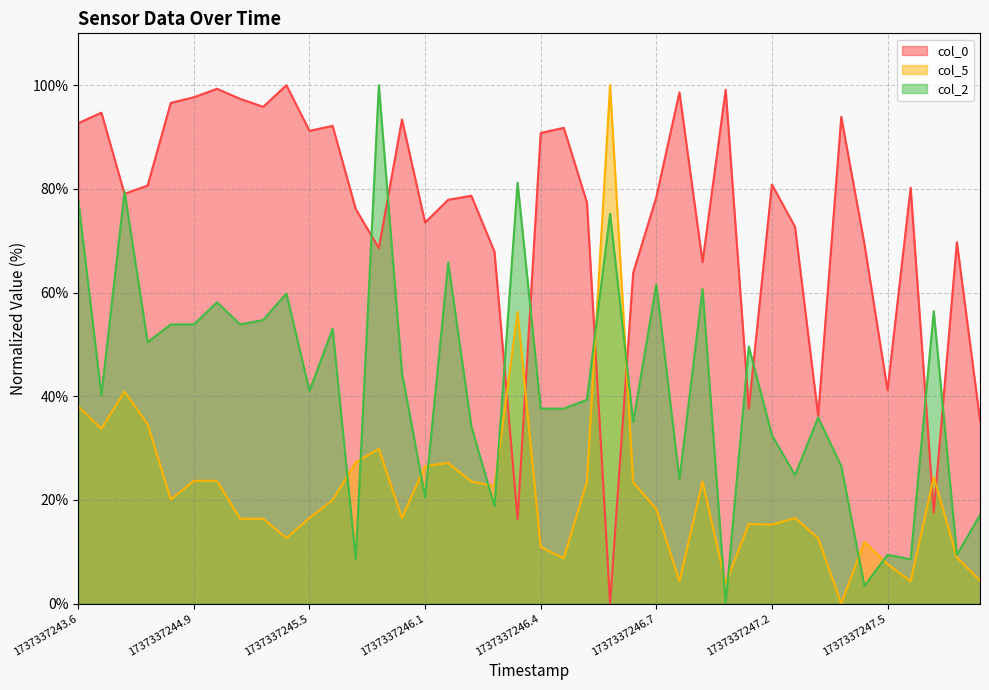

True or false: col_2 and col_5 intersect in this chart.

True